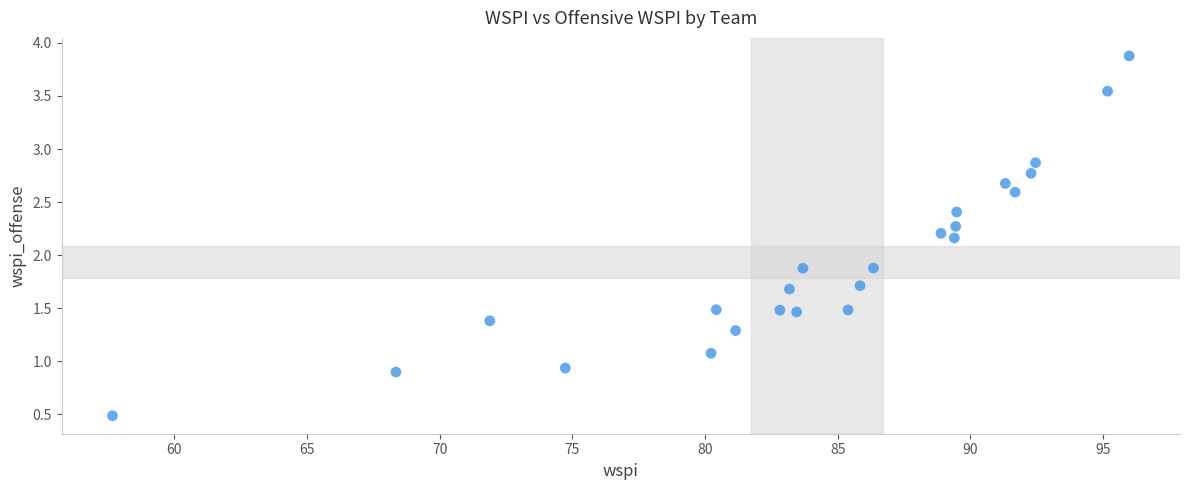

What is the range of Y values (max minus min)?

3.4